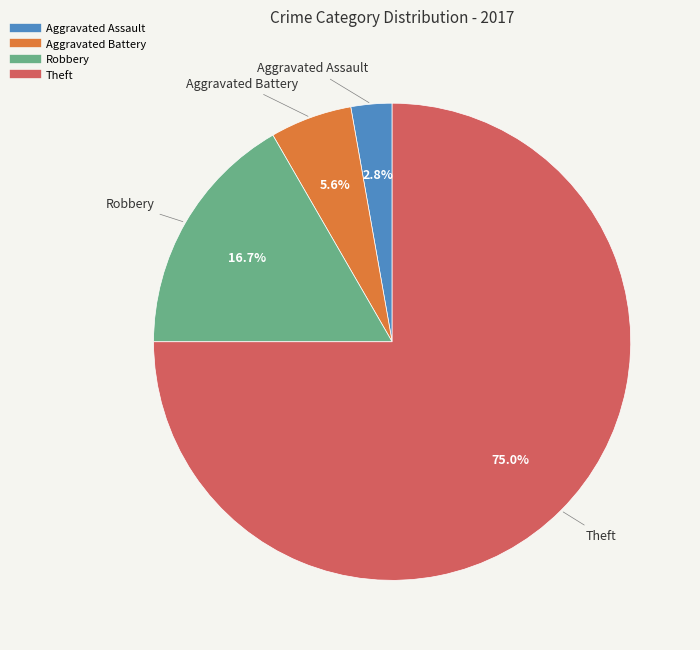

What percentage is the Robbery slice, to the nearest percent?

17%